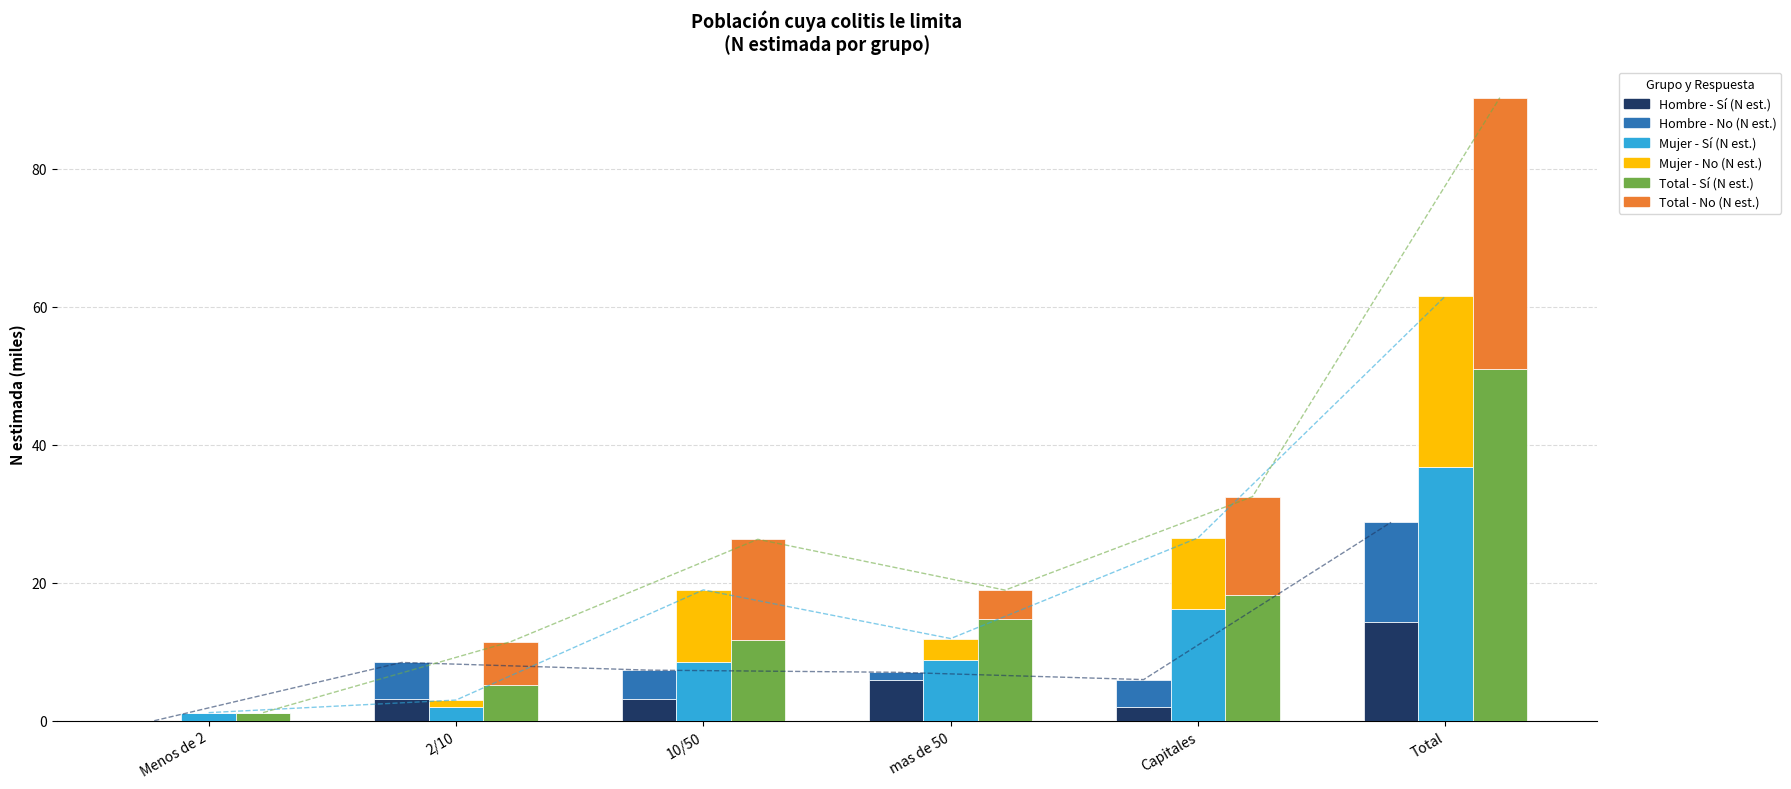

At which category is the sum across all series the highest?

Total